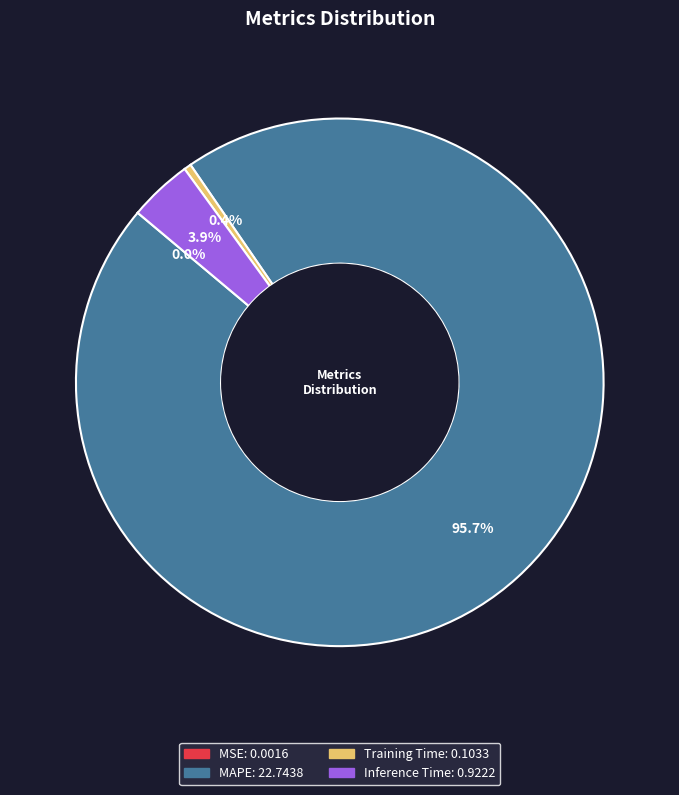

Is there a majority slice in this chart?

Yes